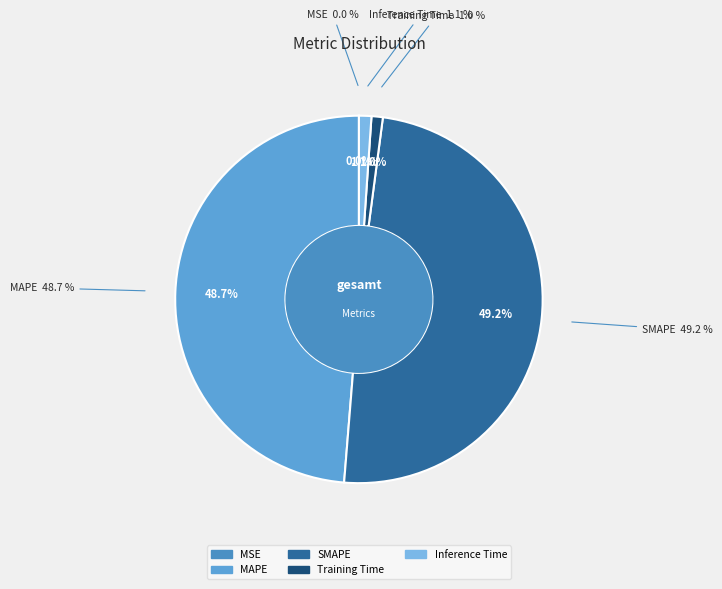

What is the smallest slice in the pie chart?

MSE